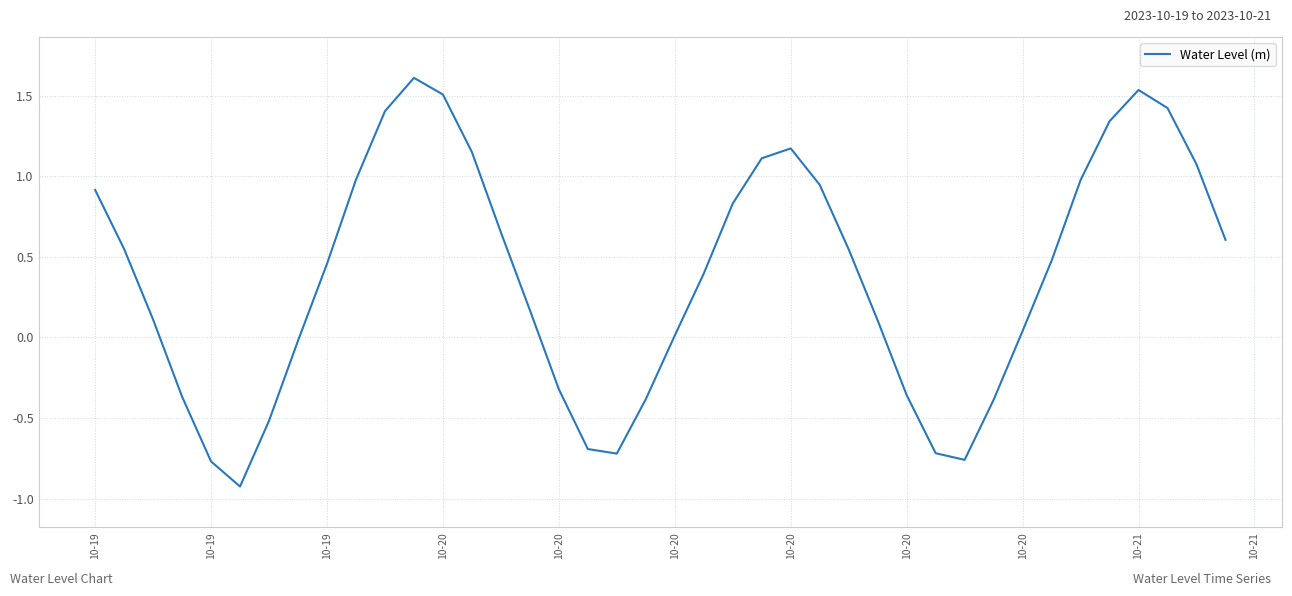

What is the difference between the maximum and minimum values?

2.5